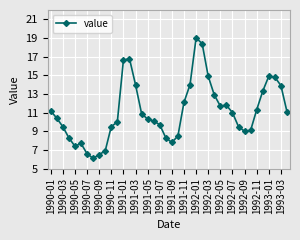

Count the number of categories in the chart.

40